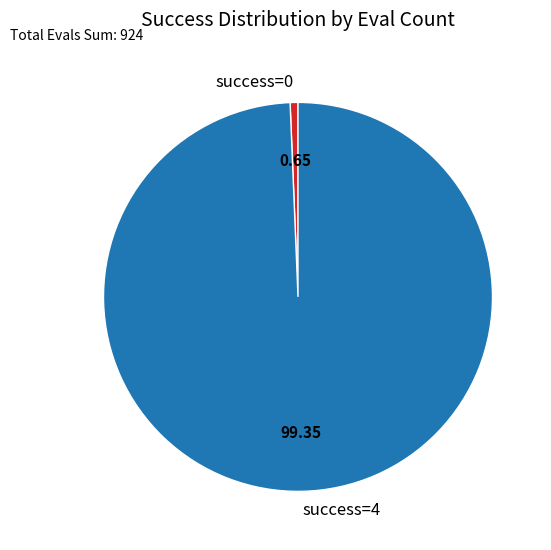

Which category has the biggest portion of the pie?

success=4